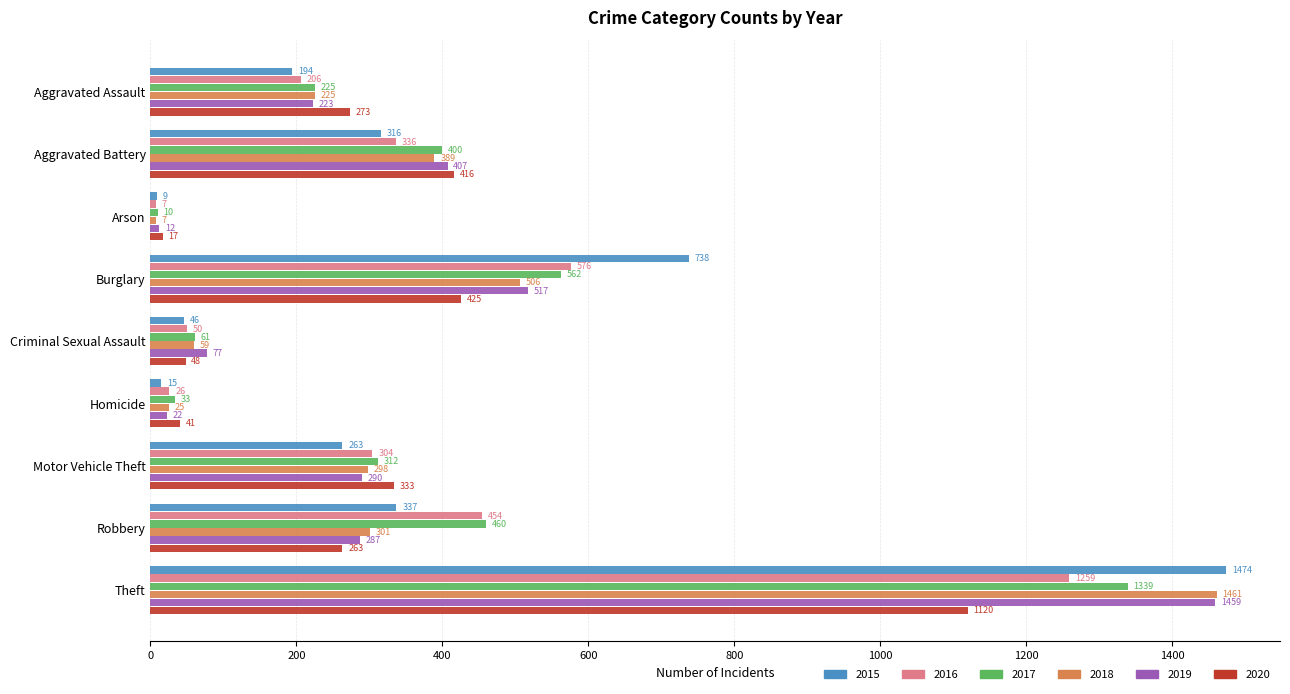

At which label does 2019 reach its peak?

Theft